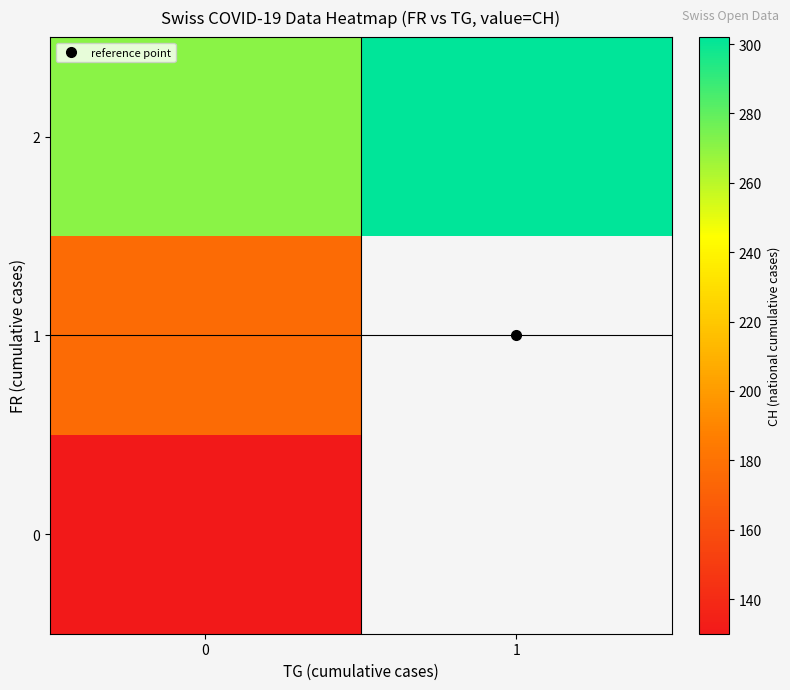

What is the minimum value shown in the chart?

130.0